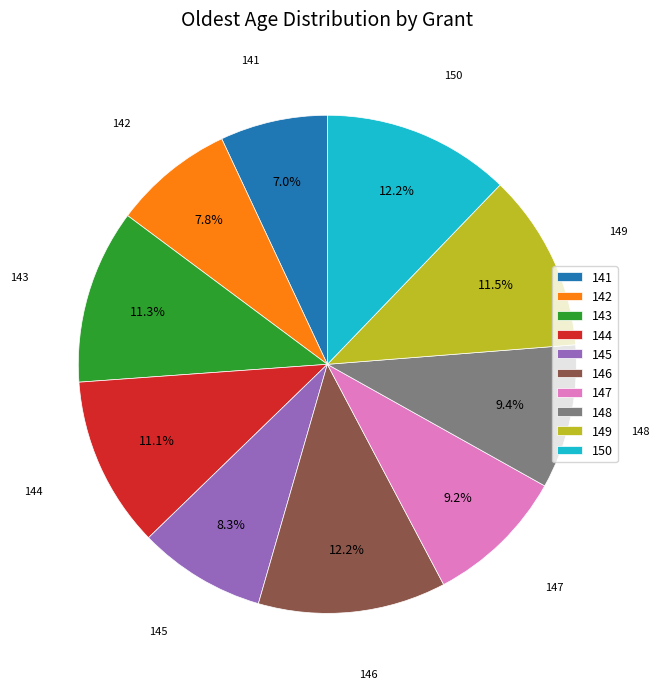

To the nearest percent, what is the difference between the largest and smallest slice percentages?

5%